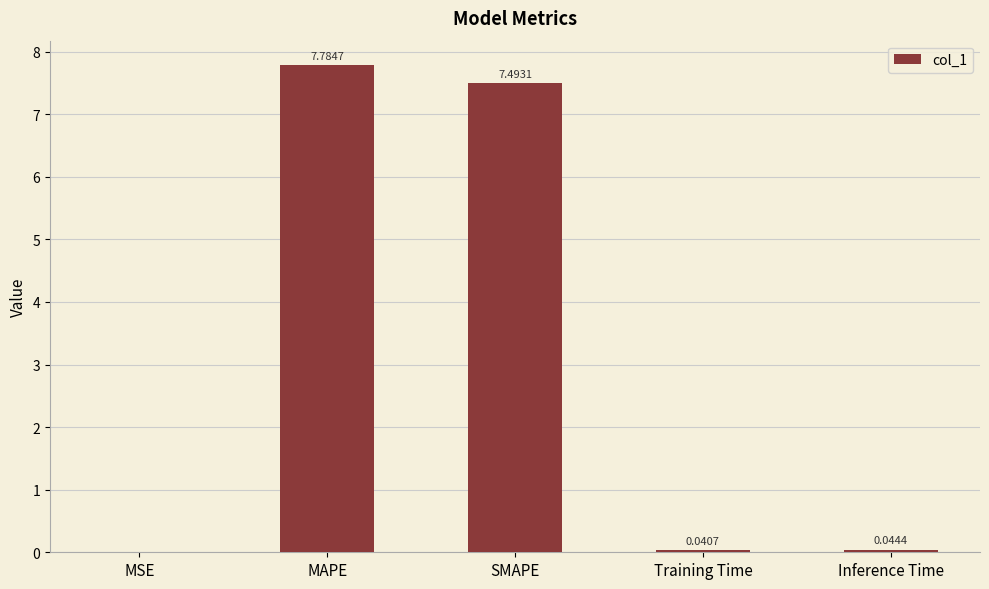

At which label is the value closest to 3?

Inference Time